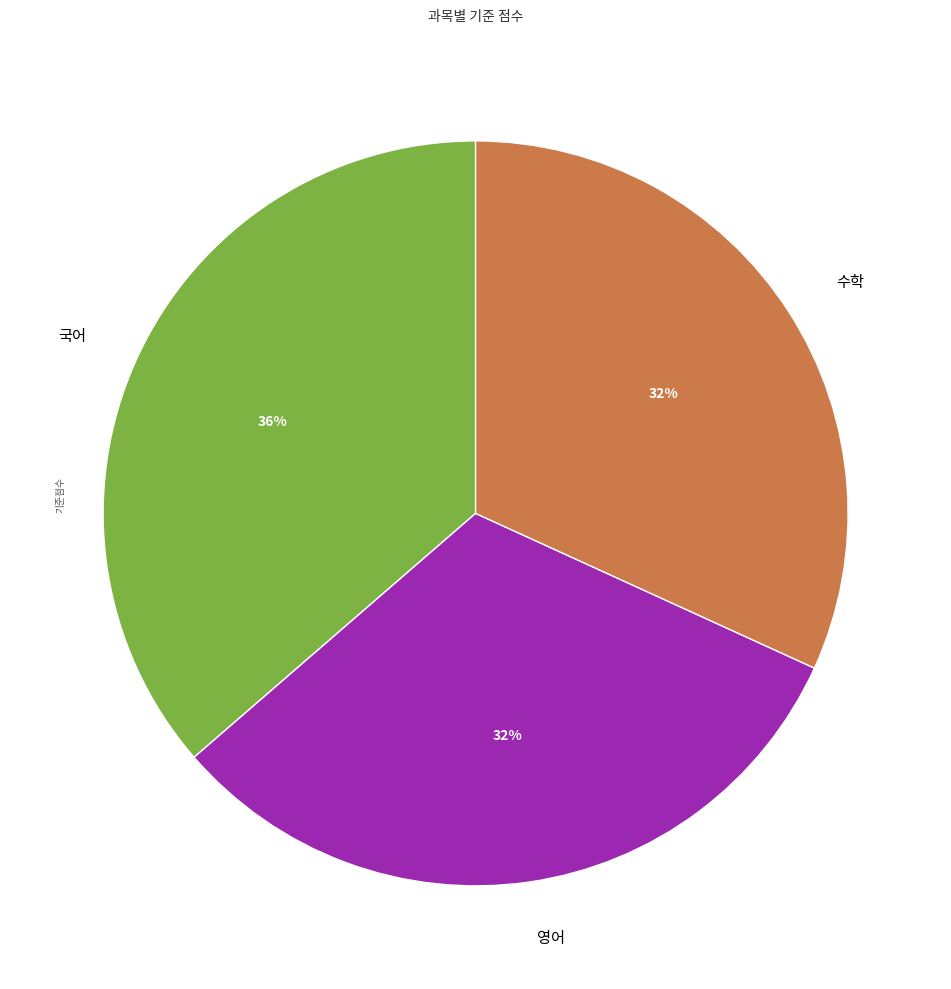

Is there a majority slice in this chart?

No